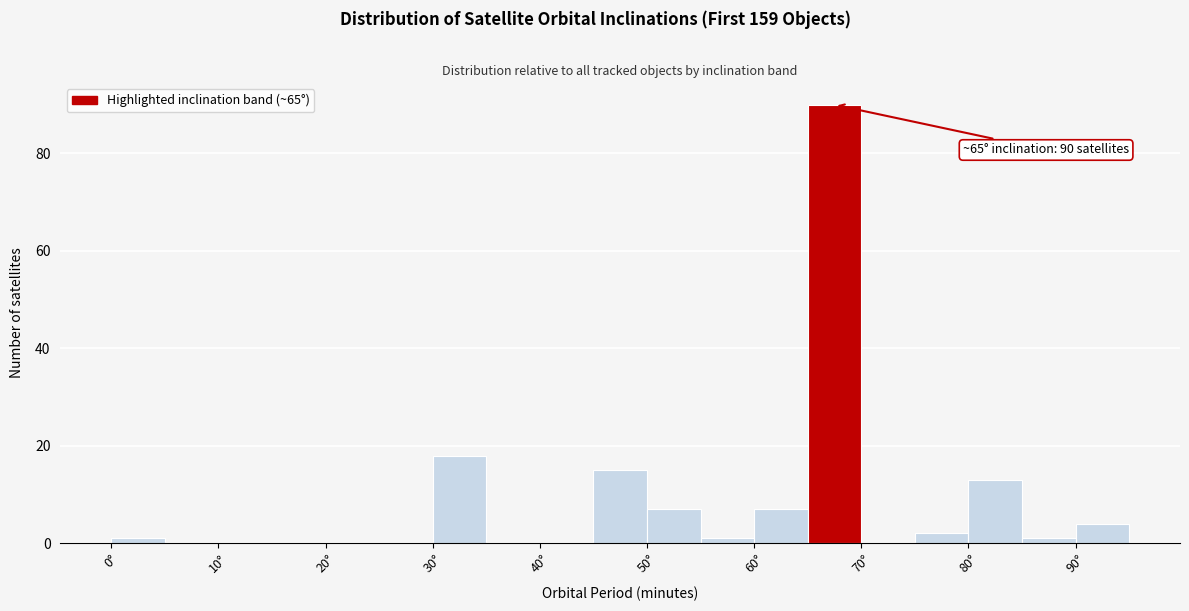

Over which range of the x-axis is the bar tallest?

65 to 70